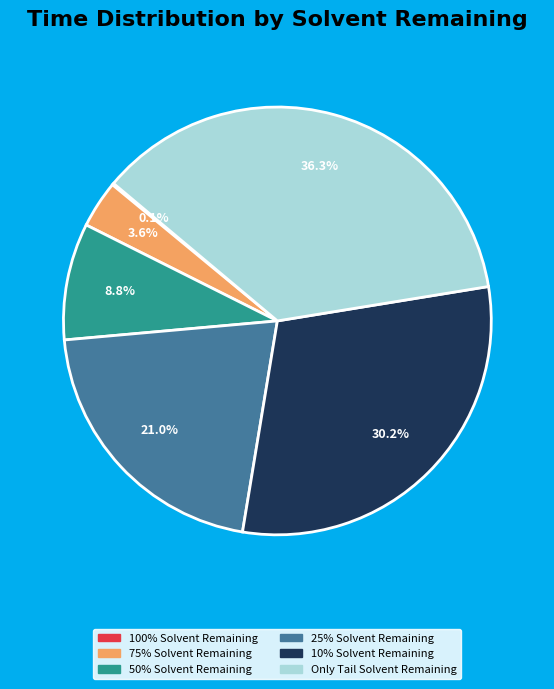

To the nearest percent, what is the average slice percentage?

17%